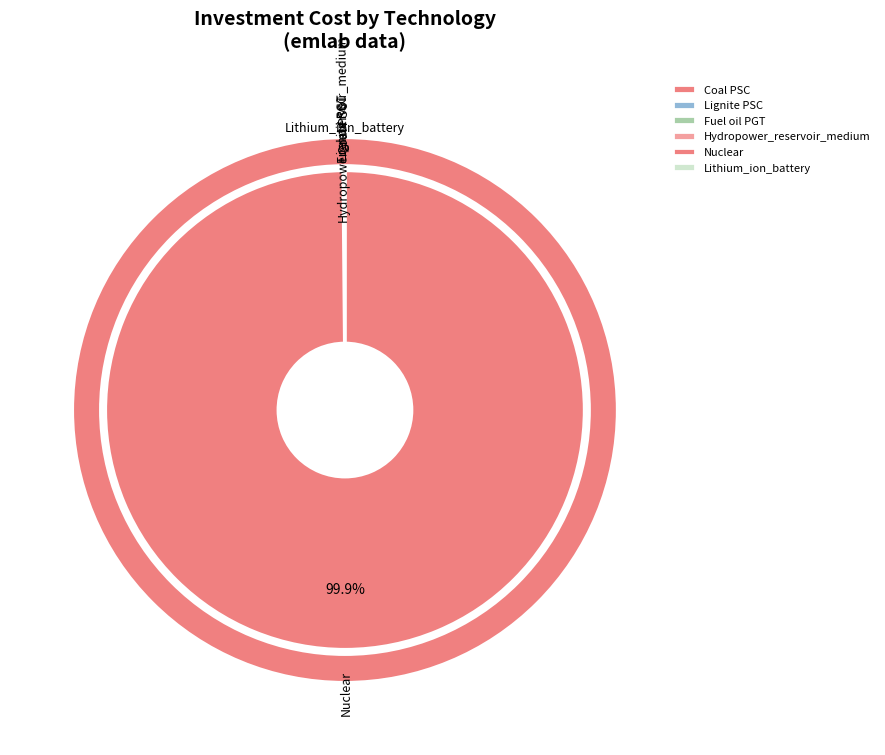

Is there a majority slice in this chart?

Yes